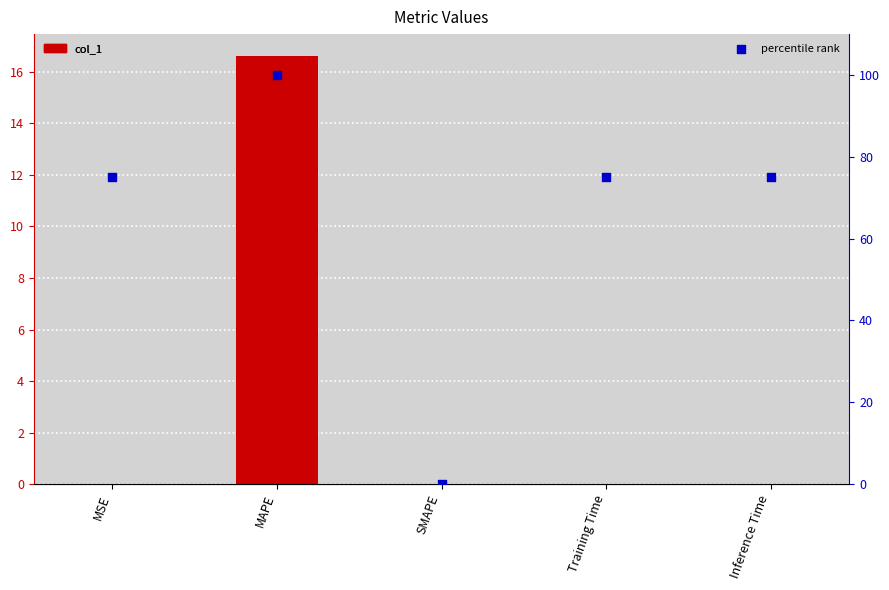

What is the total value across all series at MAPE?

116.6